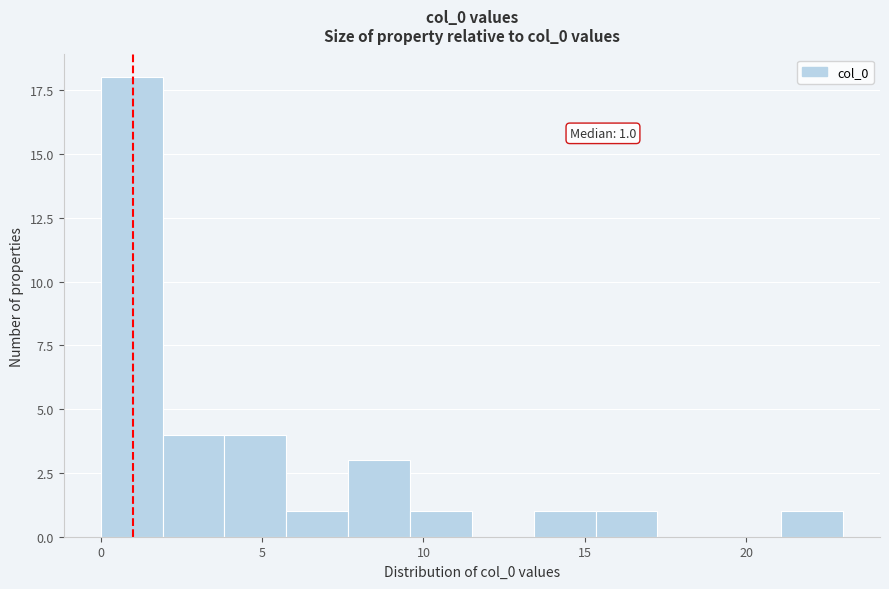

Read against the x-axis, roughly where is the centre of the tallest bar?

1.0